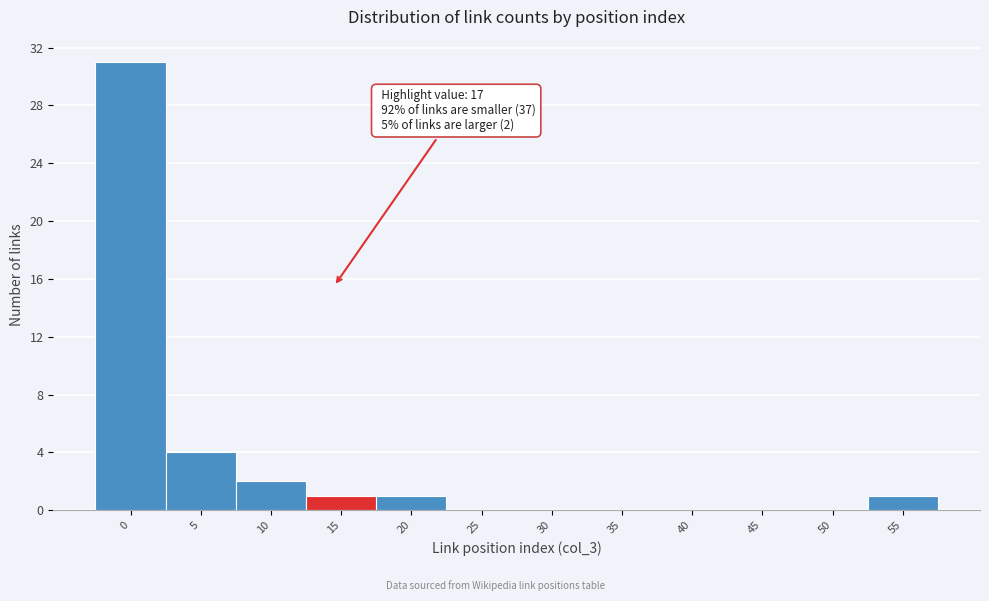

Reading left to right, what are all the values shown in this chart?

0=31	5=4	10=2	15=1	20=1	25=0	30=0	35=0	40=0	45=0	50=0	55=1